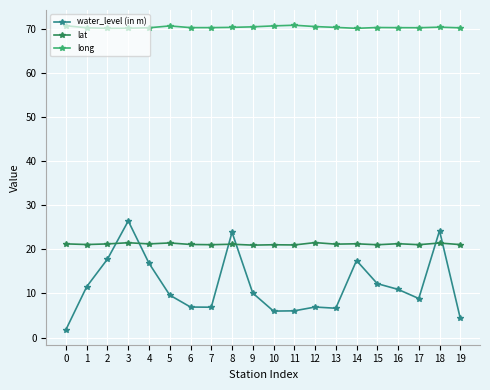

What is the lowest value of the lat series?

20.9